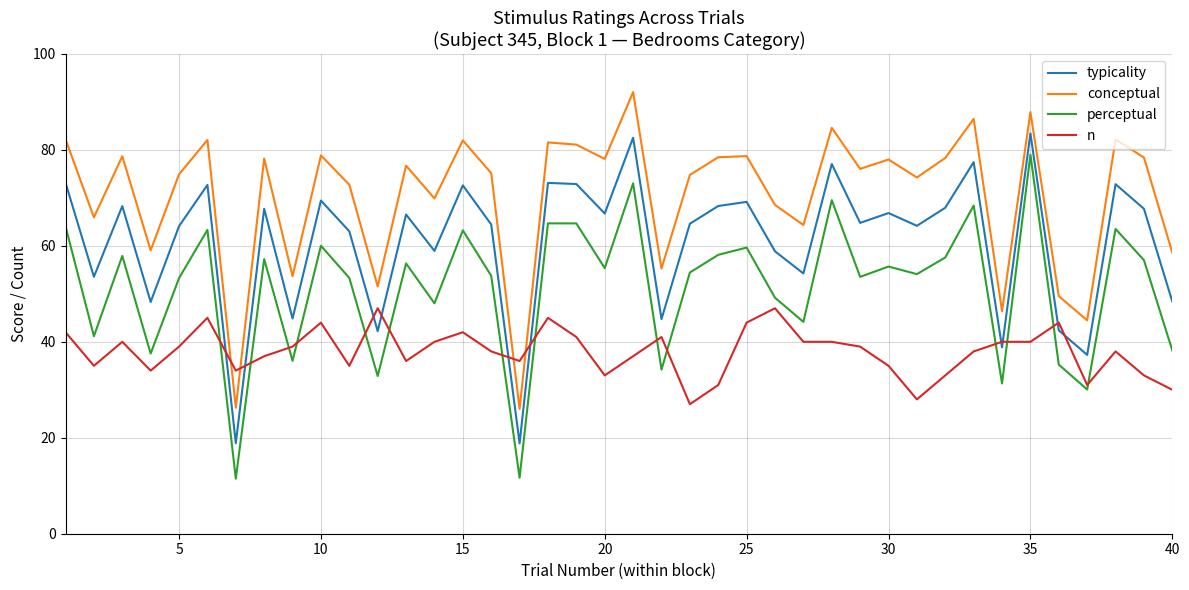

Which series has the largest total across all categories?

conceptual